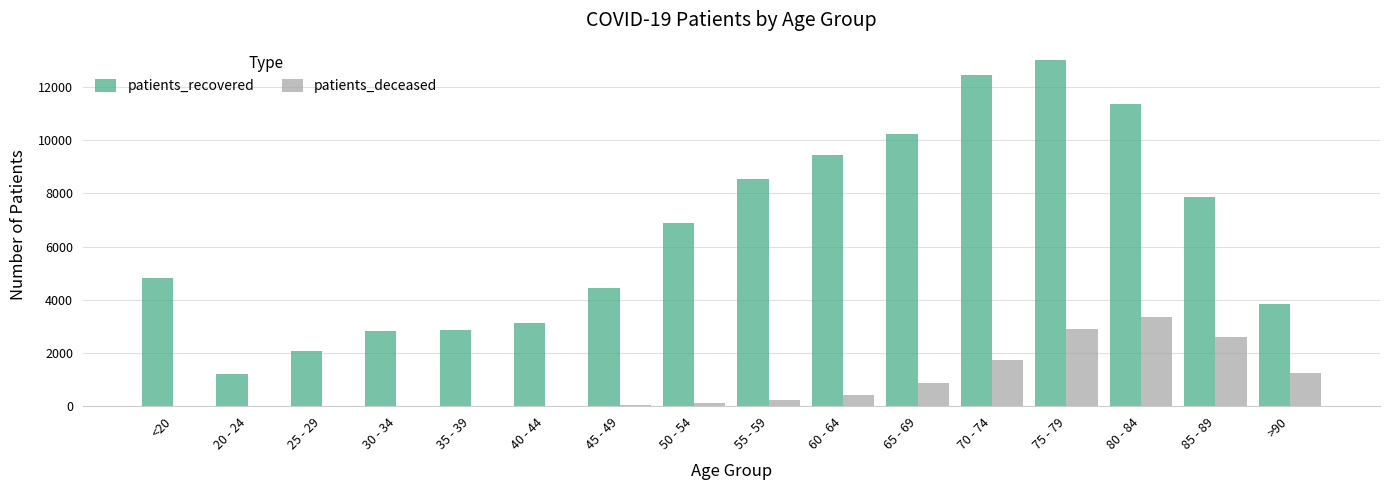

The value of patients_deceased at 80 - 84 is 3339. True or false?

True